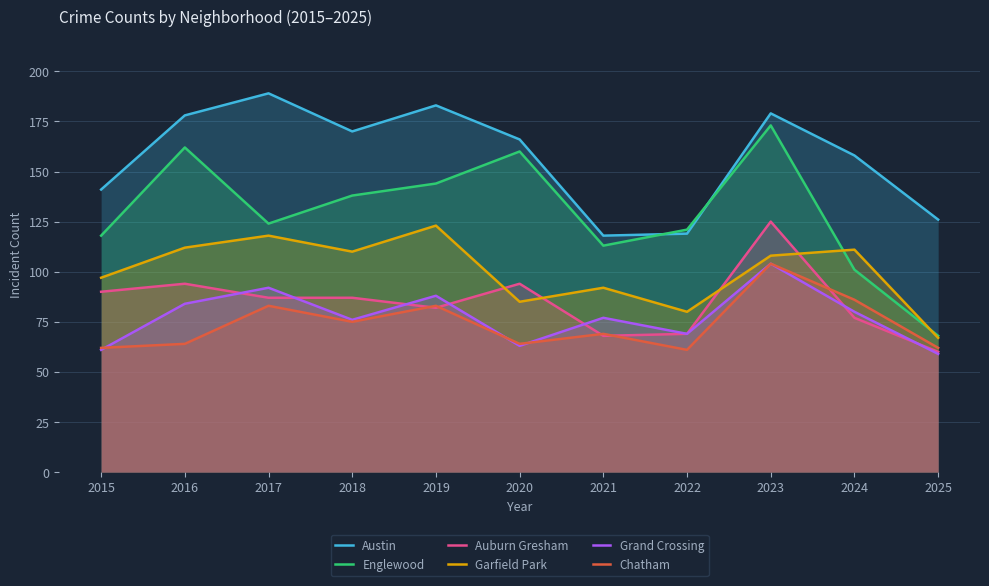

What is the value of the Englewood point at the 8th from the left?

121